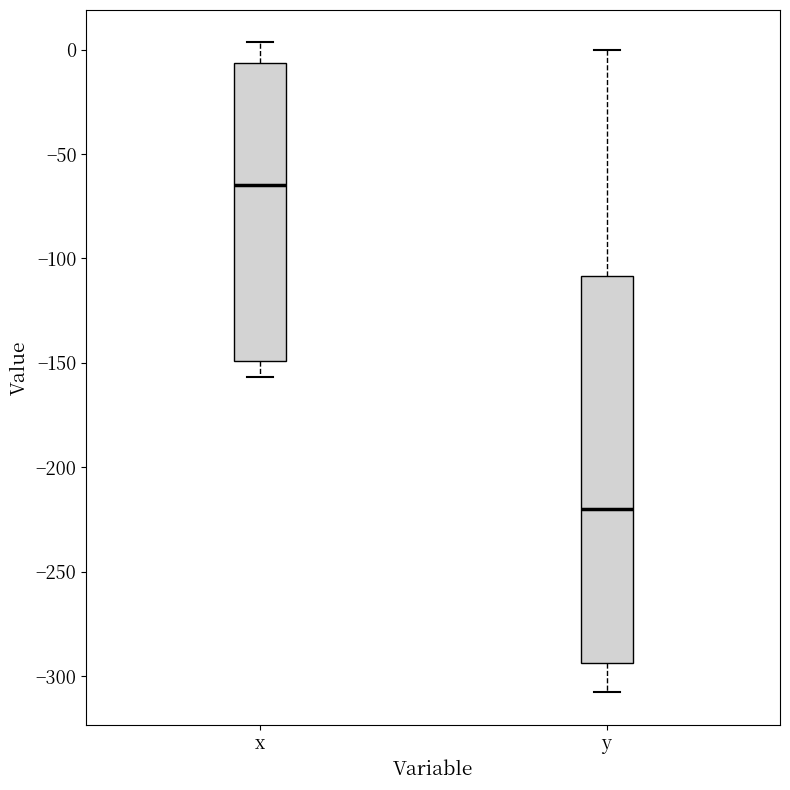

Where does the upper whisker of the box for x end on the y-axis? The values are not printed on the chart, so give them approximately, as read against the axis.

5